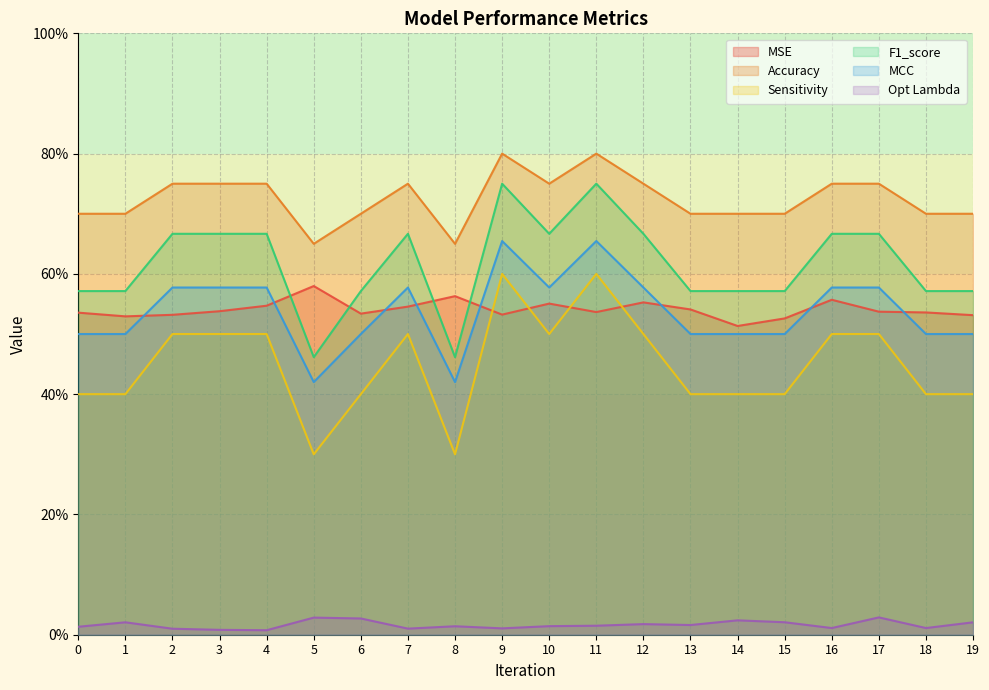

How many lines are shown in the chart?

6